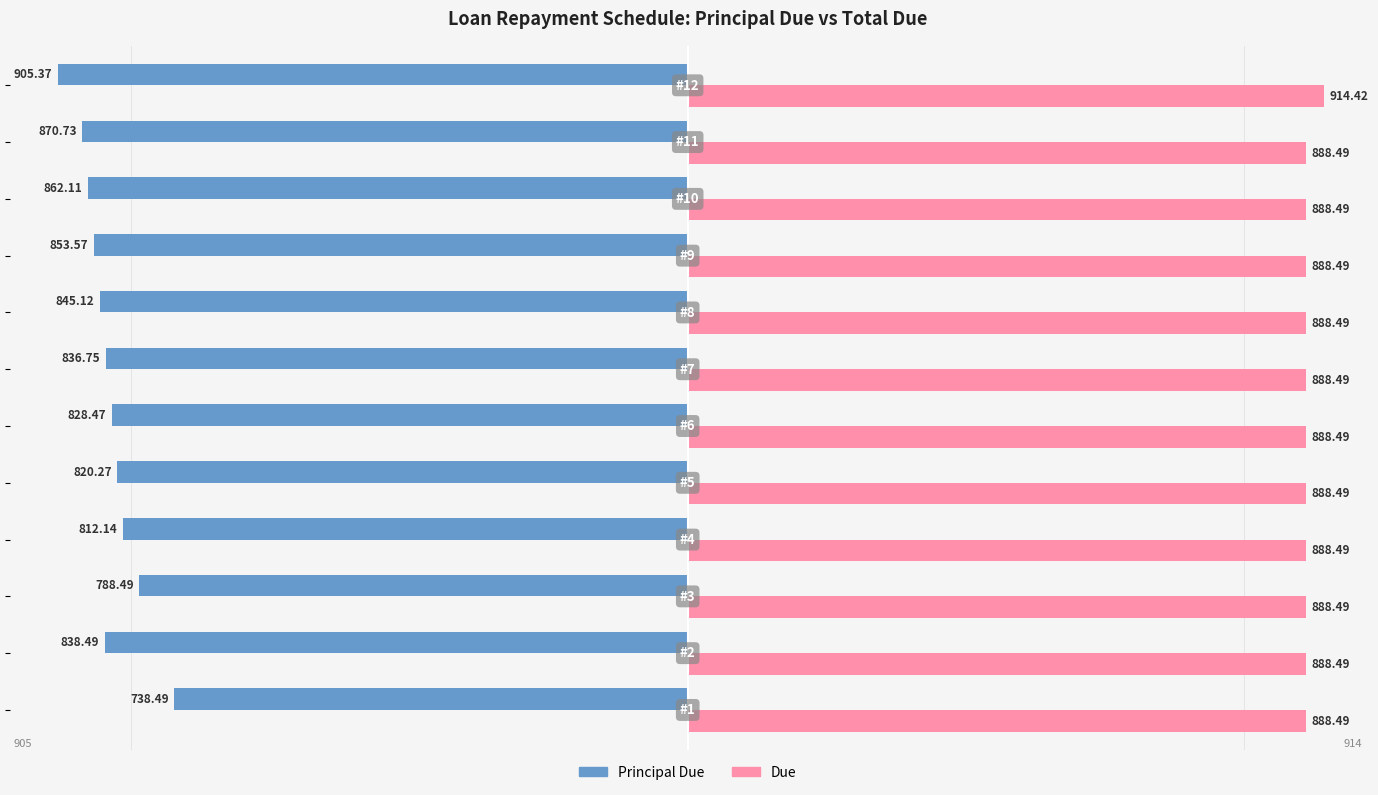

How many series are shown in this chart?

2